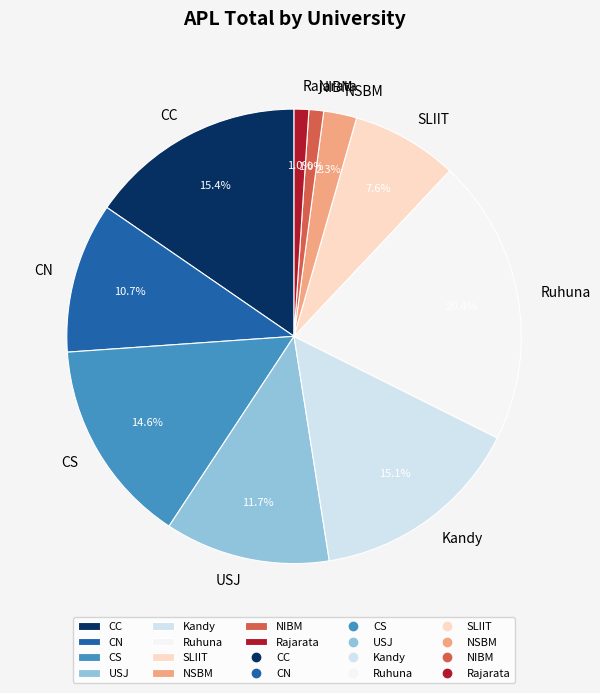

True or false: Rajarata accounts for 1% of the total.

True